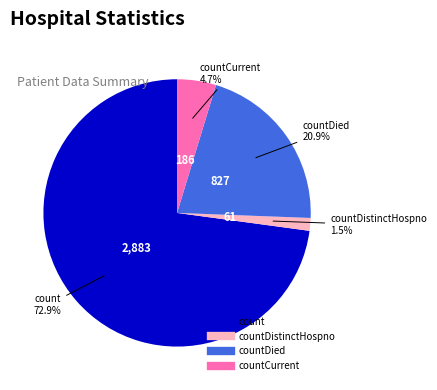

Does any single category account for the majority?

Yes